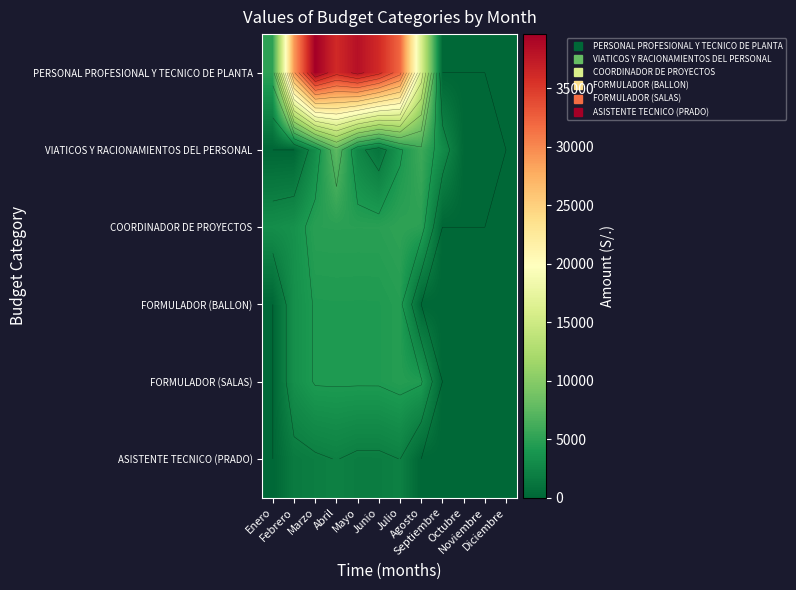

At which category is the sum across all series the highest?

Abril